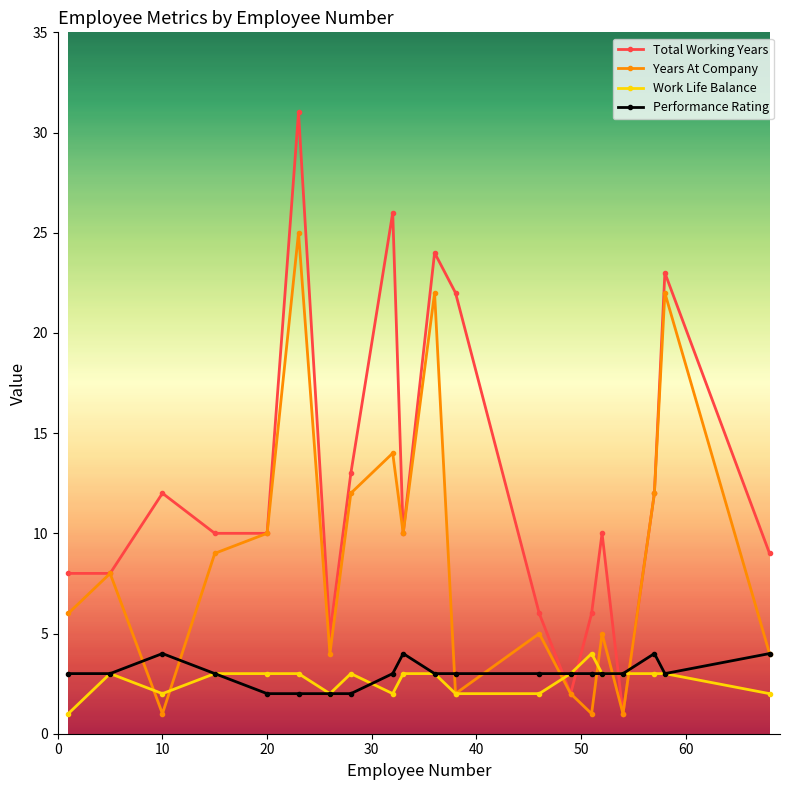

Which series has the largest total across all categories?

Total Working Years